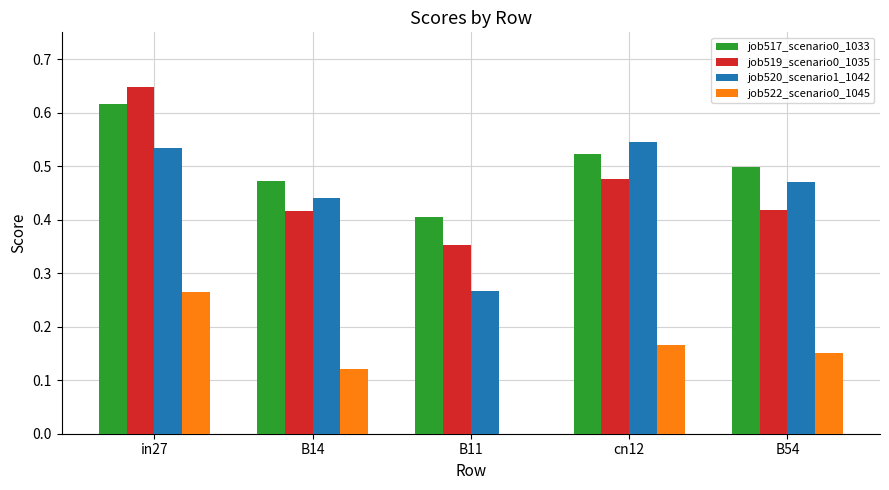

Between in27 and B54, which series saw the biggest shift?

job519_scenario0_1035